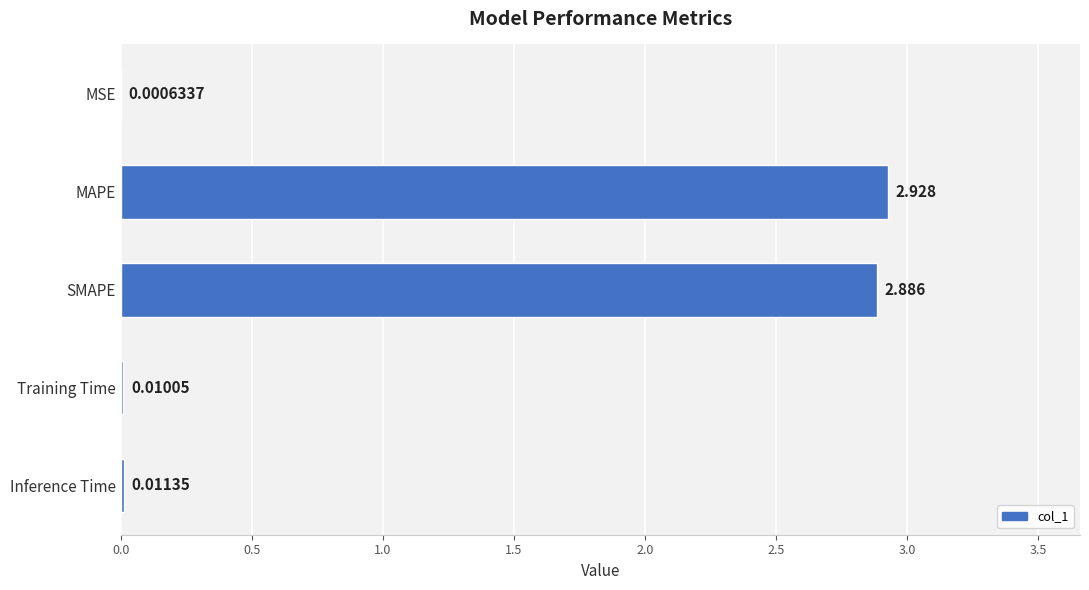

At which label is the value closest to 1?

Inference Time